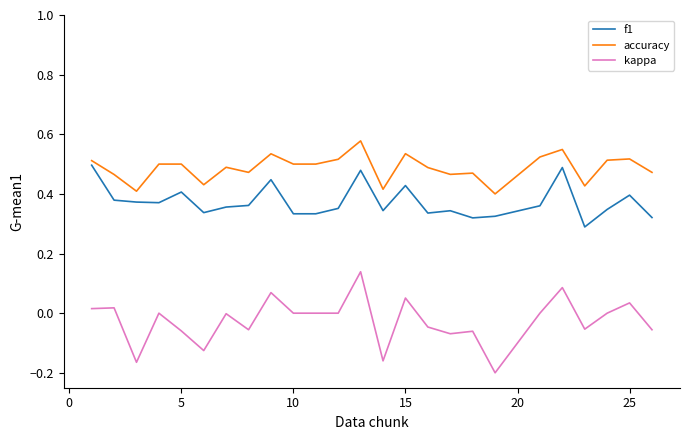

Which series has the largest total across all categories?

accuracy